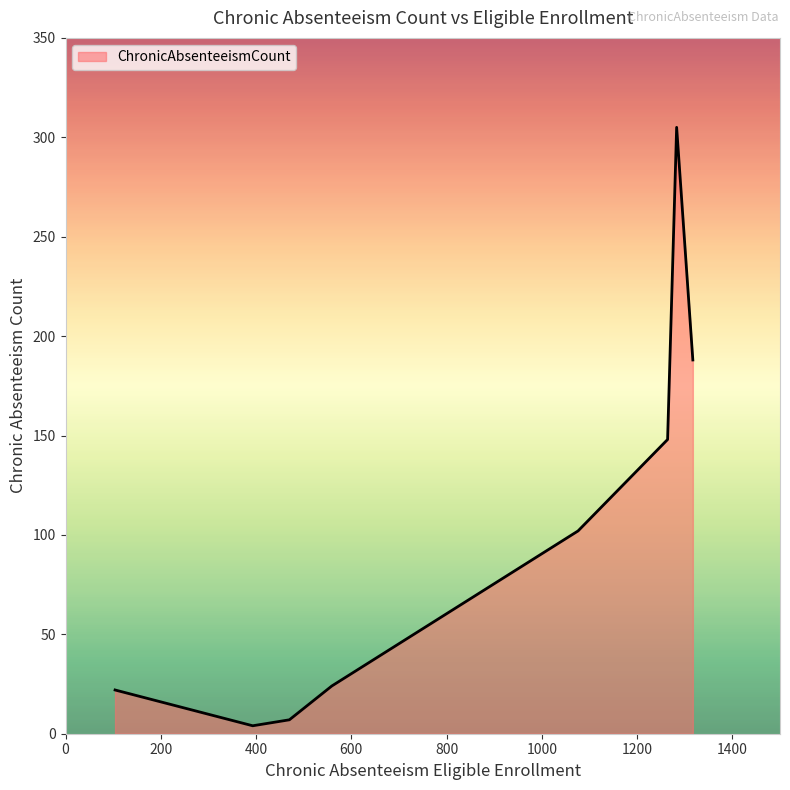

What is the difference between the maximum and minimum values?

301